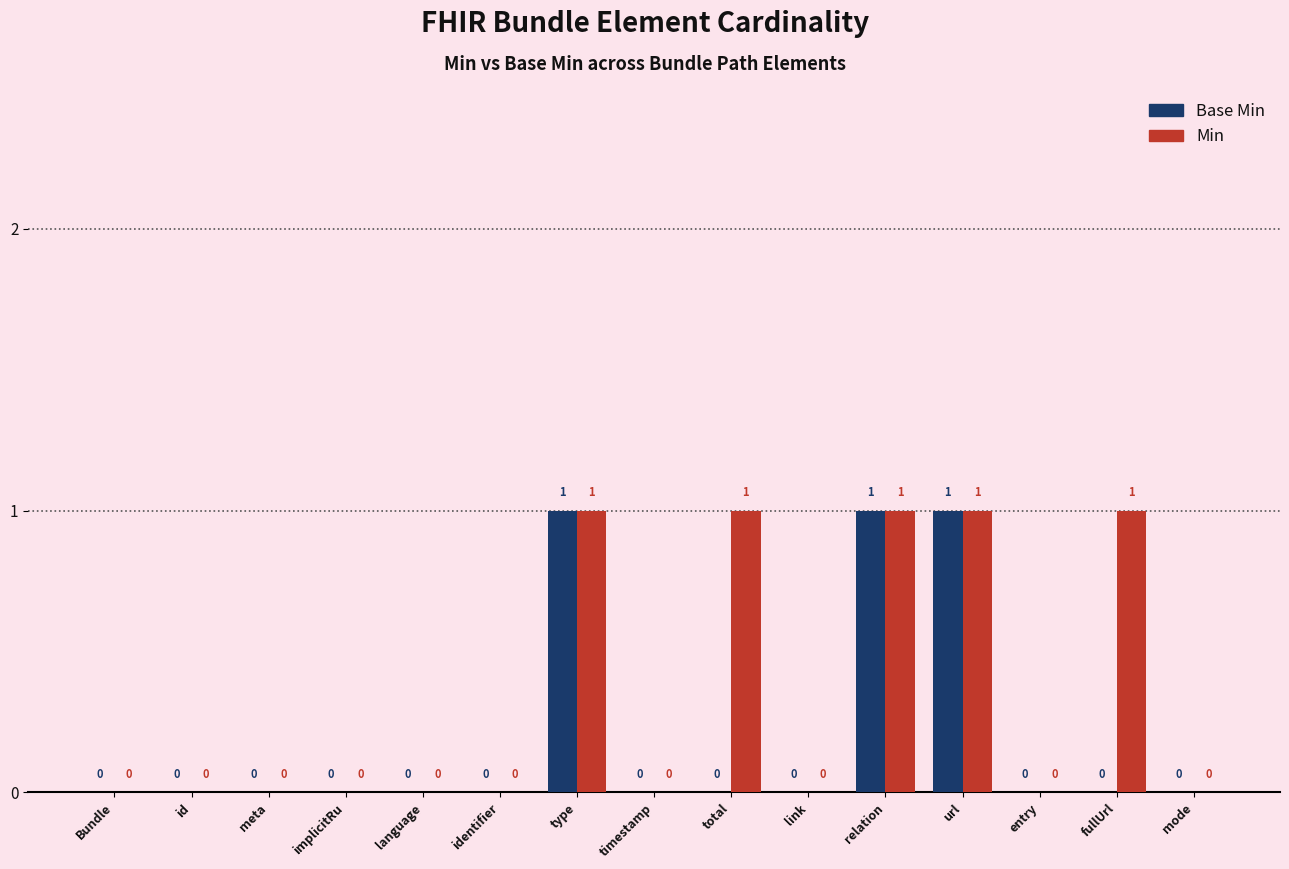

Are the bars grouped side by side (vs. stacked)?

Yes